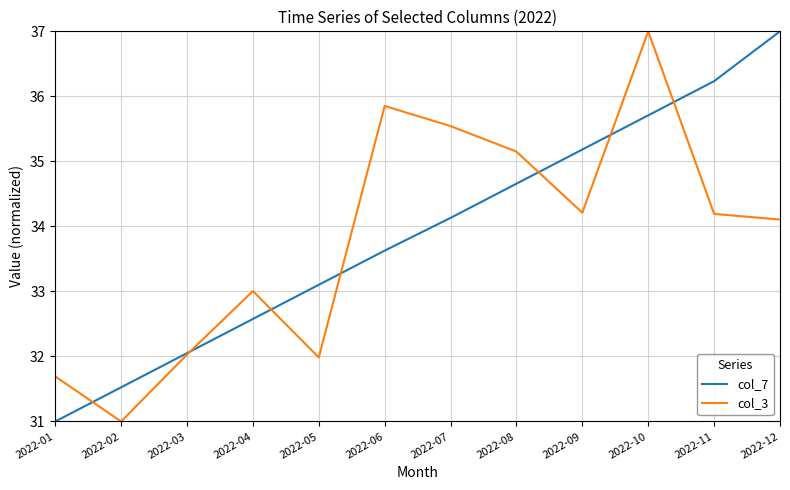

Which series changed the most between 2022-02 and 2022-06?

col_3